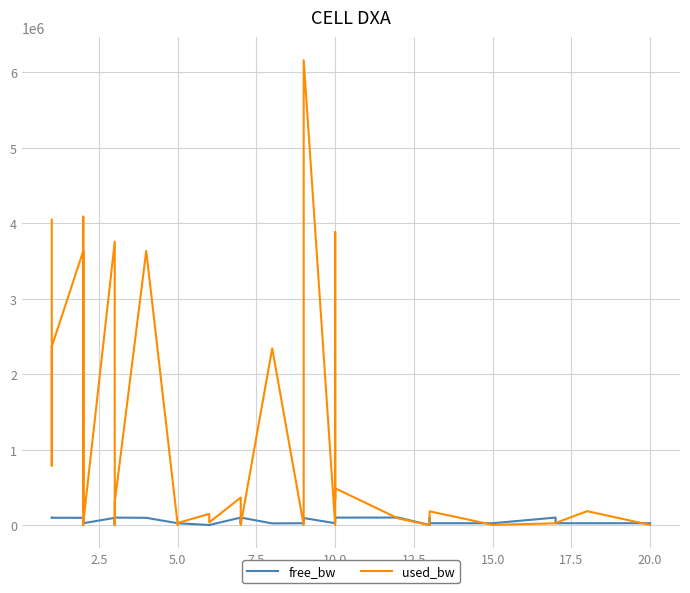

At how many categories does at least one series exceed 4569124?

1